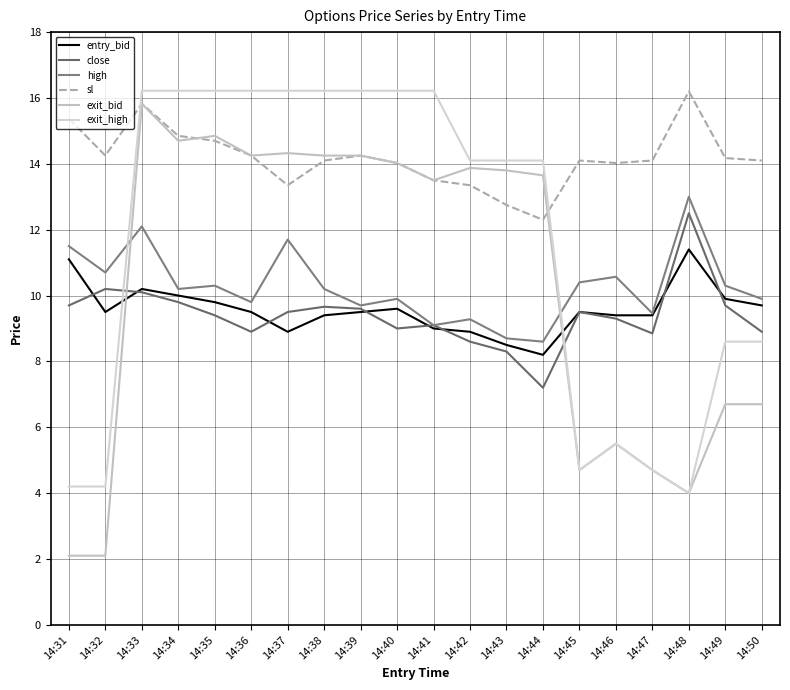

Where is sl nearest to the value 14?

14:40